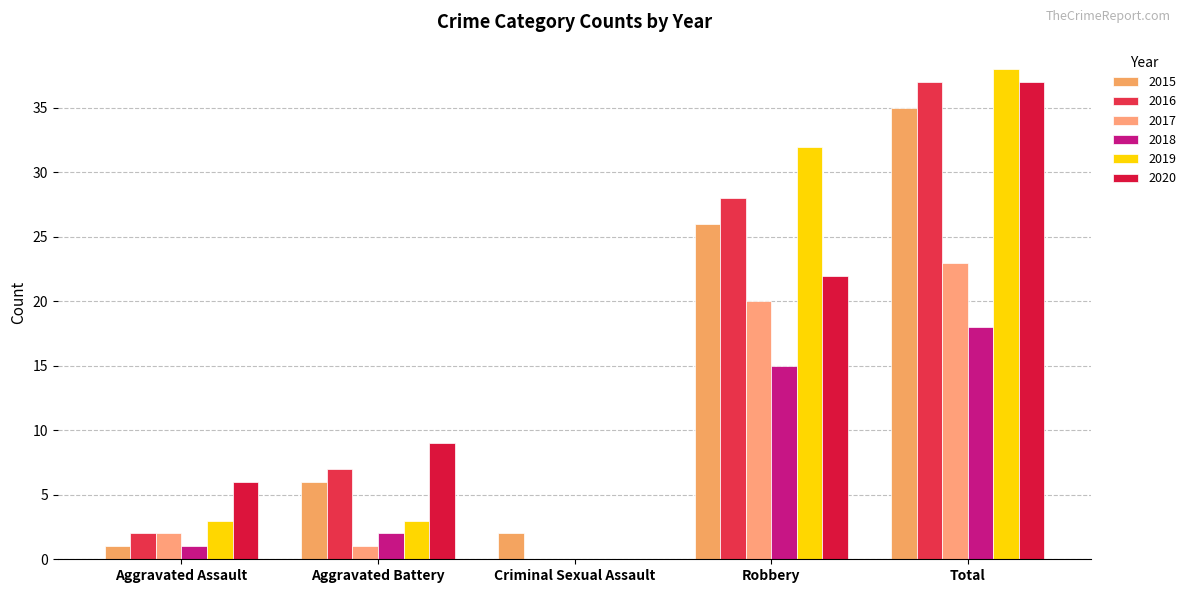

Does the chart contain stacked bars?

No